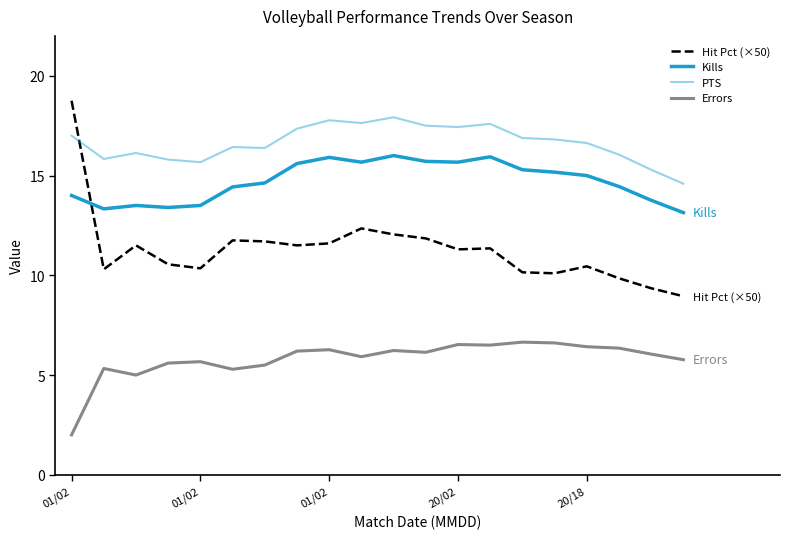

After their last crossing, which series has the higher values: Hit Pct (×50) or PTS?

PTS